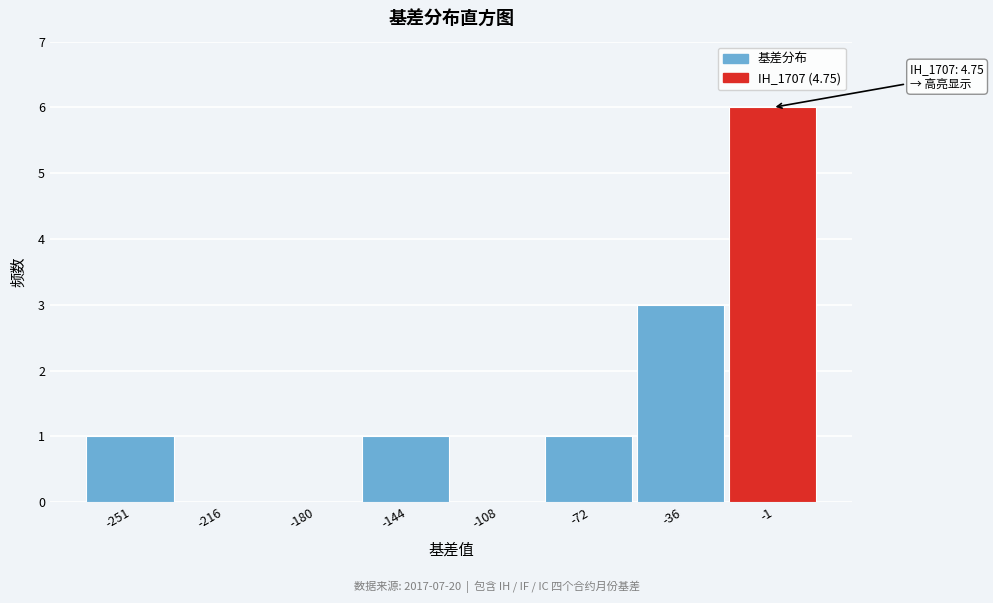

Over which range of the x-axis is the bar tallest?

-20 to 15